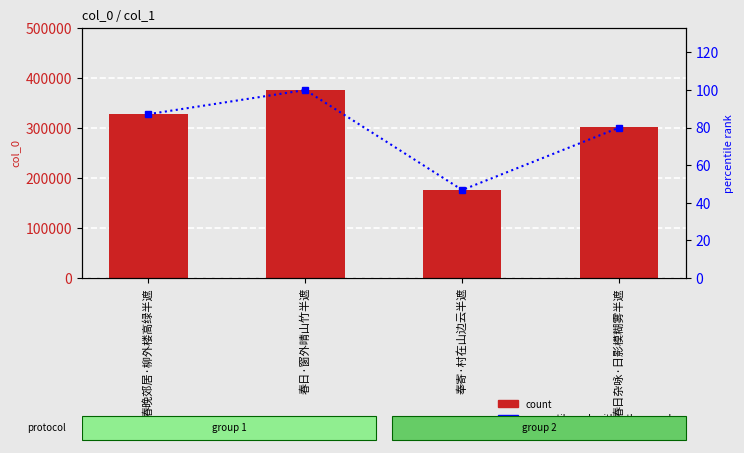

What is the maximum value shown in the chart?

376838.0